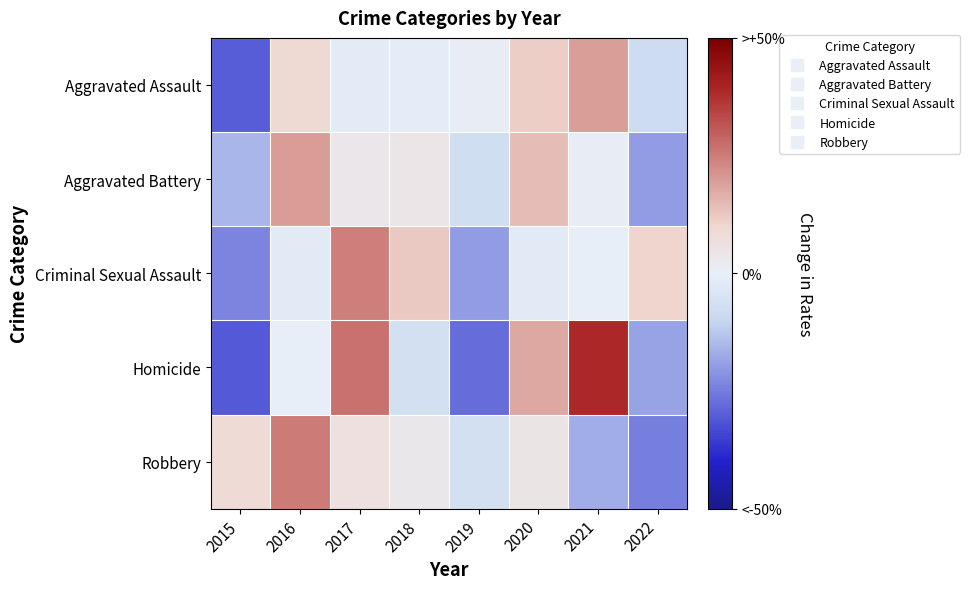

How many distinct data groups are displayed?

5